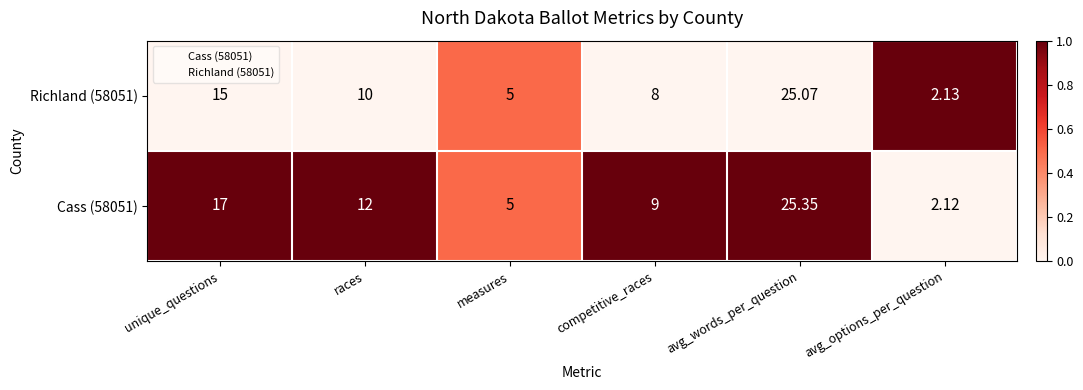

At which category is the sum across all series the highest?

avg_words_per_question